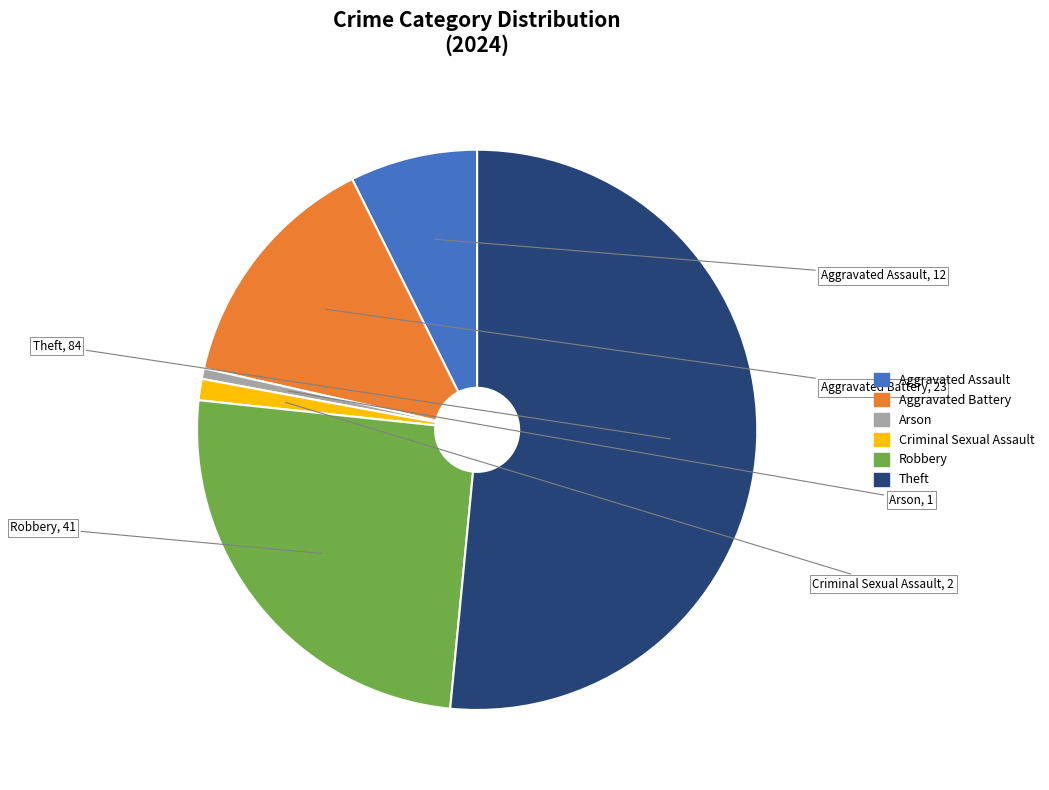

How many slices are in this pie chart?

6